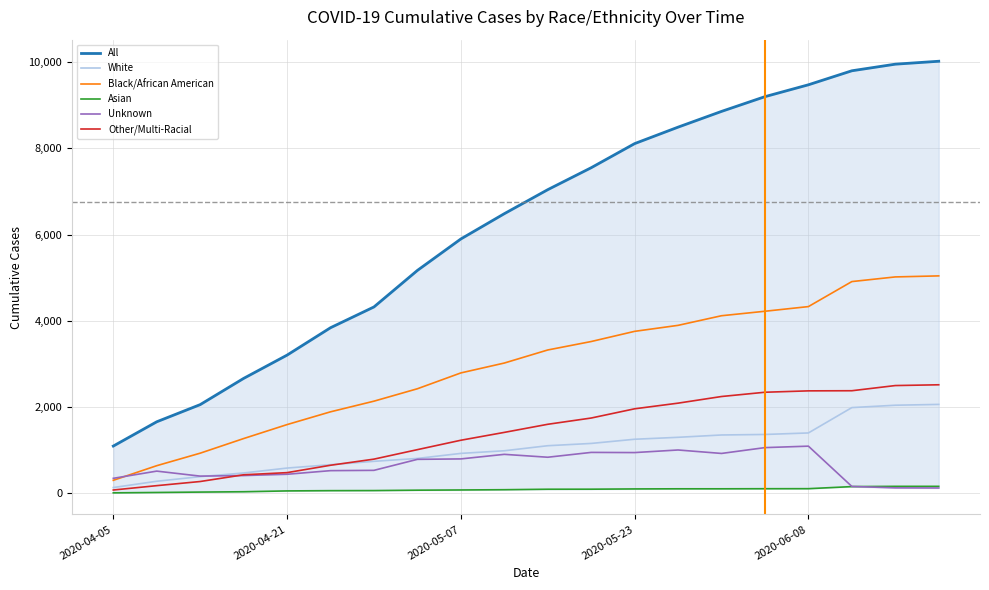

What is the total value across all series at 11?

15024